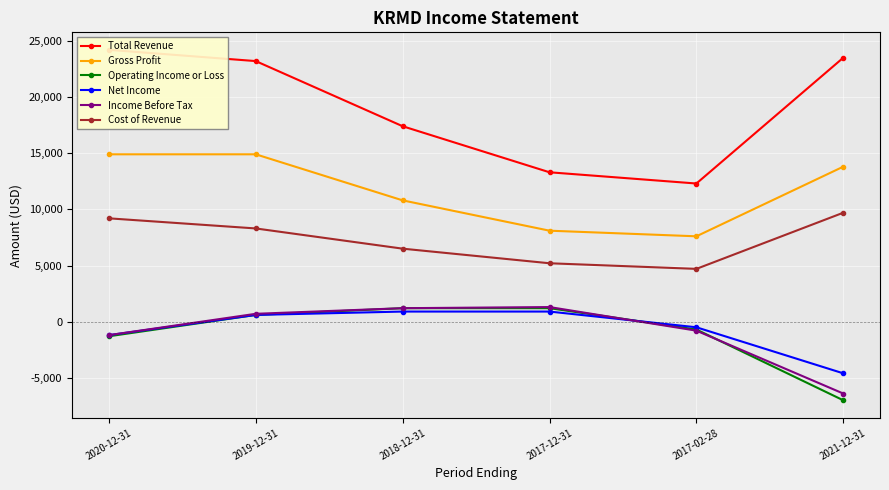

The Net Income series shows 895 at 2019-12-31. True or false?

False